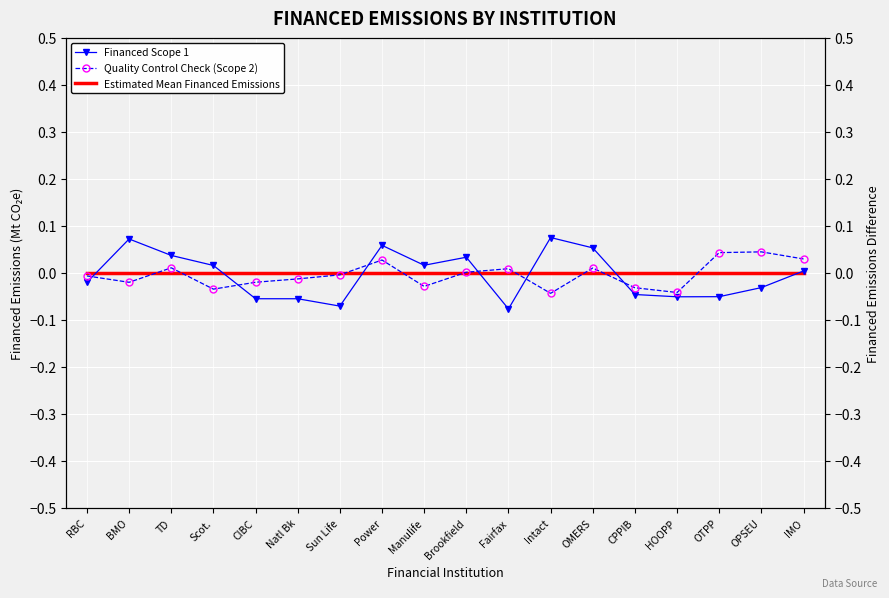

Reading right to left, extract all data points from this chart.

Financed Scope 1: IMO=0.0	OPSEU=-0.0	OTPP=-0.1	HOOPP=-0.1	CPPIB=-0.0	OMERS=0.1	Intact=0.1	Fairfax=-0.1	Brookfield=0.0	Manulife=0.0	Power=0.1	Sun Life=-0.1	Natl Bk=-0.1	CIBC=-0.1	Scot.=0.0	TD=0.0	BMO=0.1	RBC=-0.0
Quality Control Check (Scope 2): IMO=0.0	OPSEU=0.0	OTPP=0.0	HOOPP=-0.0	CPPIB=-0.0	OMERS=0.0	Intact=-0.0	Fairfax=0.0	Brookfield=0.0	Manulife=-0.0	Power=0.0	Sun Life=-0.0	Natl Bk=-0.0	CIBC=-0.0	Scot.=-0.0	TD=0.0	BMO=-0.0	RBC=-0.0
Estimated Mean Financed Emissions: IMO=0.0	OPSEU=0.0	OTPP=0.0	HOOPP=0.0	CPPIB=0.0	OMERS=0.0	Intact=0.0	Fairfax=0.0	Brookfield=0.0	Manulife=0.0	Power=0.0	Sun Life=0.0	Natl Bk=0.0	CIBC=0.0	Scot.=0.0	TD=0.0	BMO=0.0	RBC=0.0